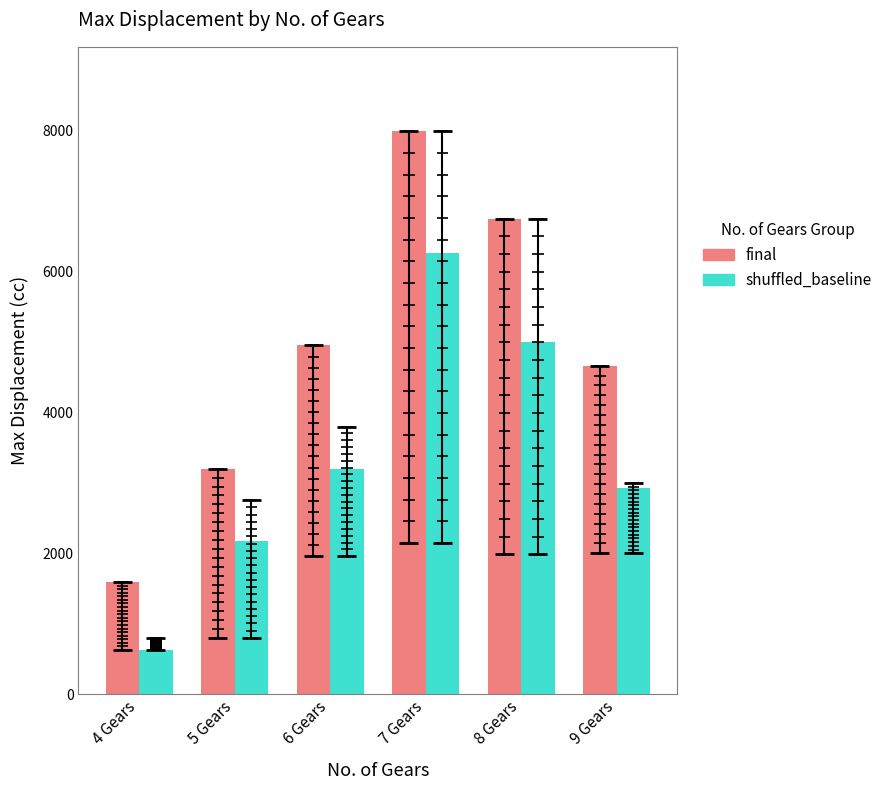

Where does the shuffled_baseline series first go above 3199?

7 Gears